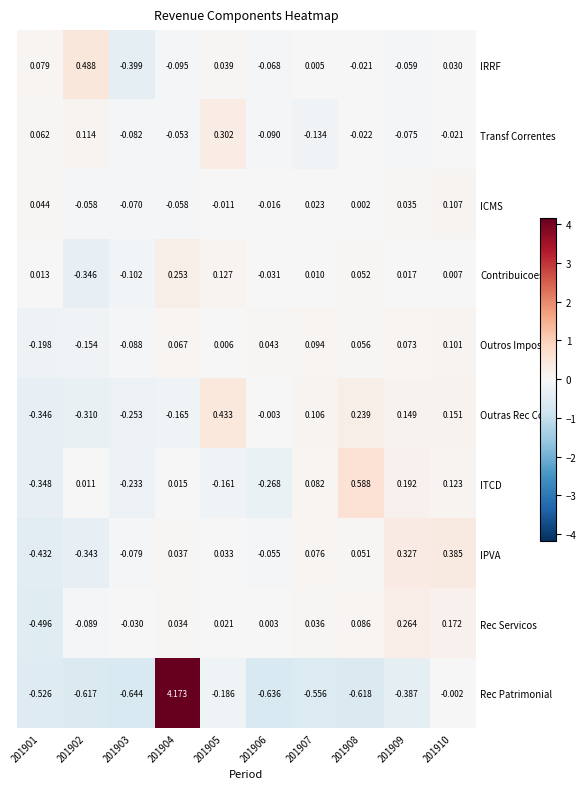

Which series changed the most between 201902 and 201905?

Outras Rec Corr